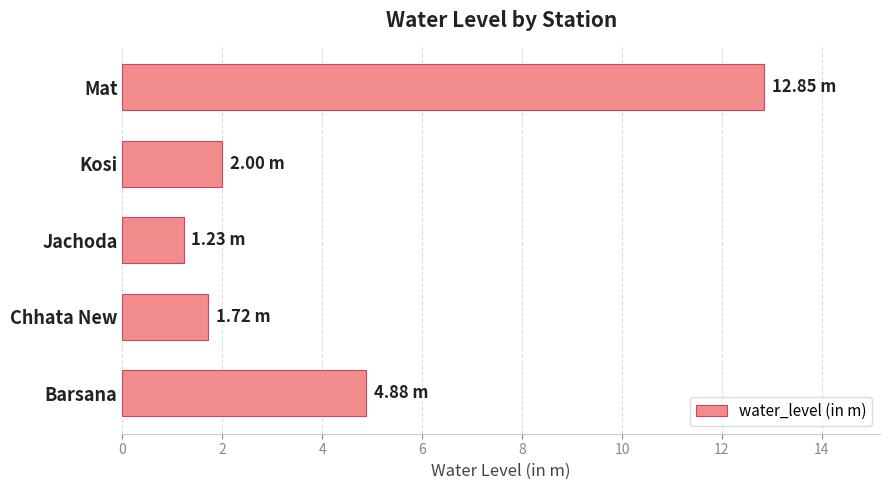

What is the change in value from Barsana to Chhata New?

-3.2